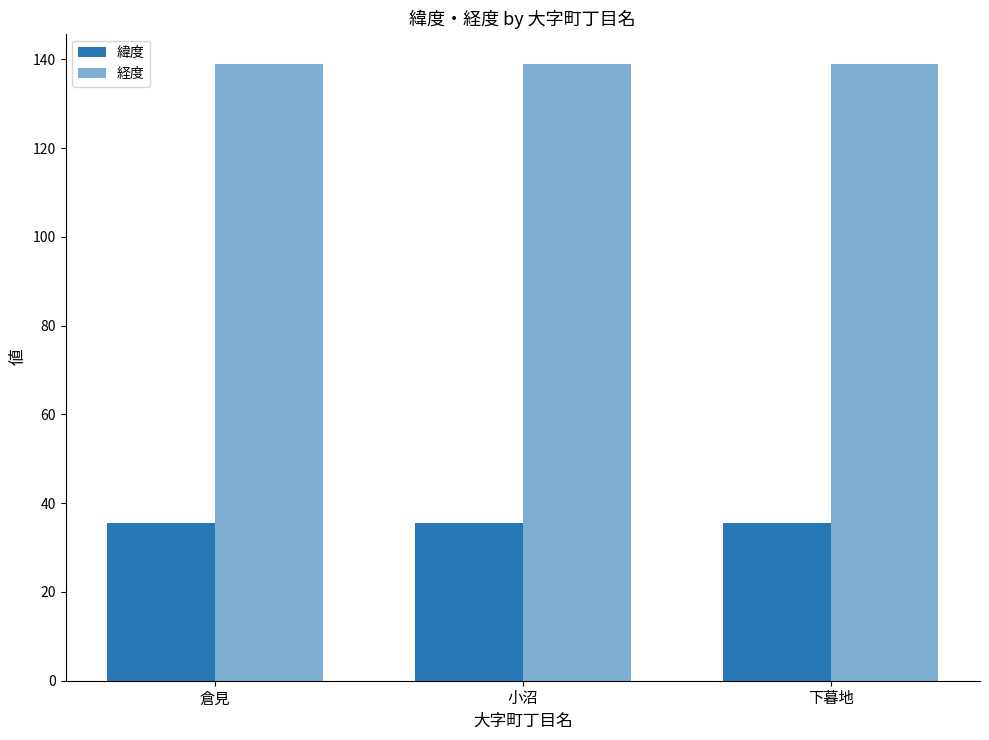

List the labels in order of 緯度 value, smallest first.

倉見, 小沼, 下暮地